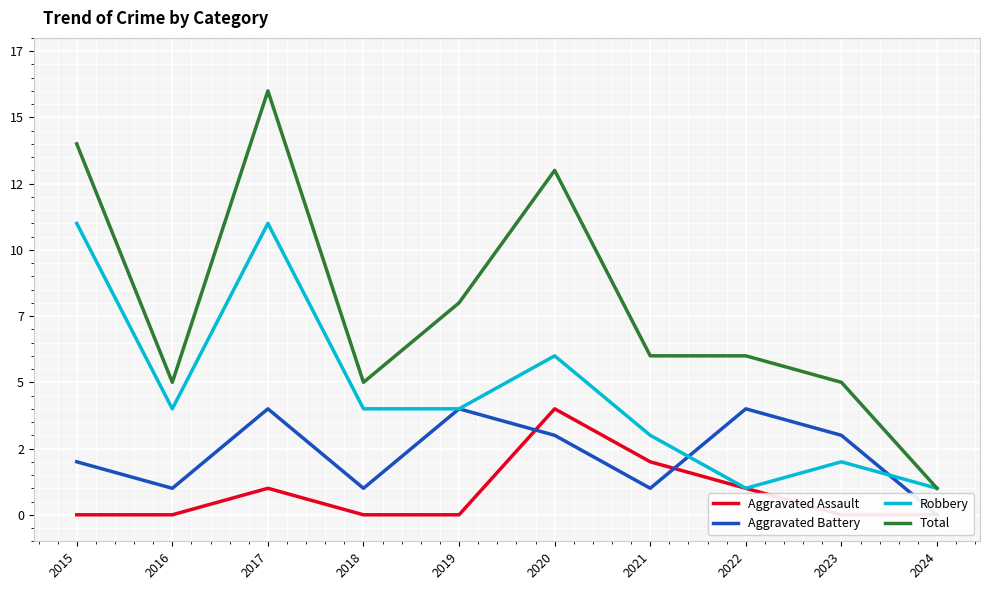

Which has a higher value, 2022 or 2017?

2022